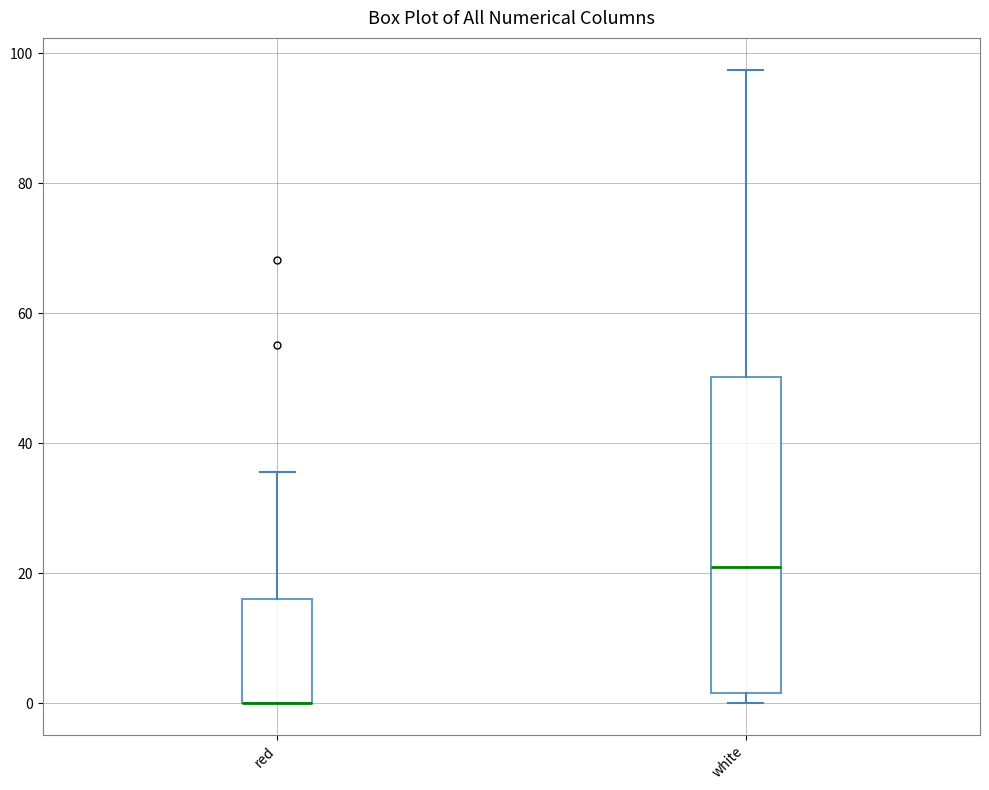

Comparing the boxes themselves (not the whiskers), which one is the tallest?

white